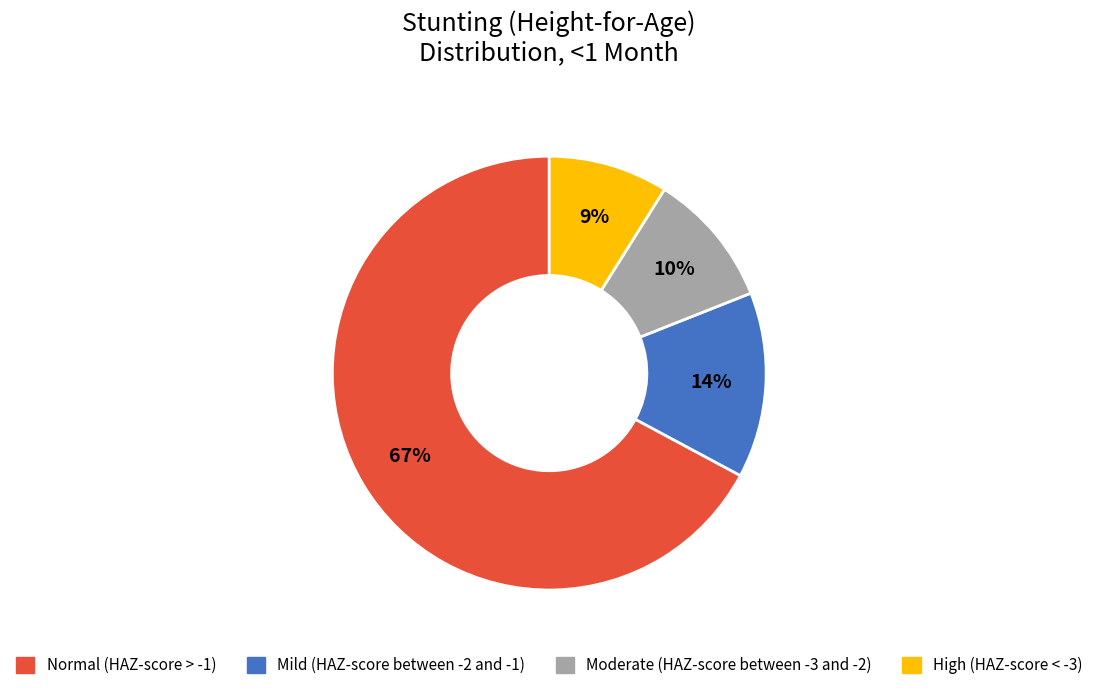

Is there any slice that represents more than half of the pie?

Yes